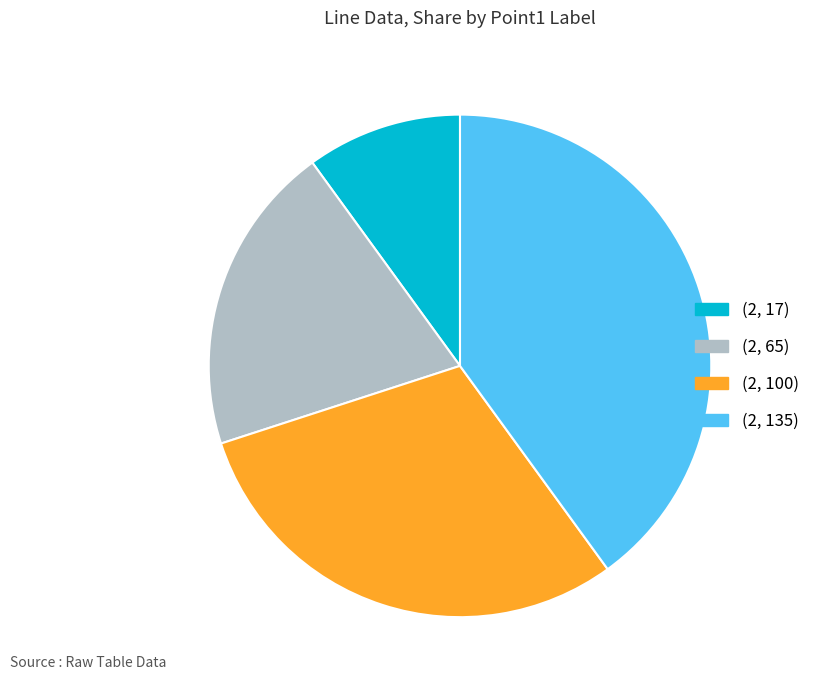

Which has a higher value, (2, 100) or (2, 17)?

(2, 100)